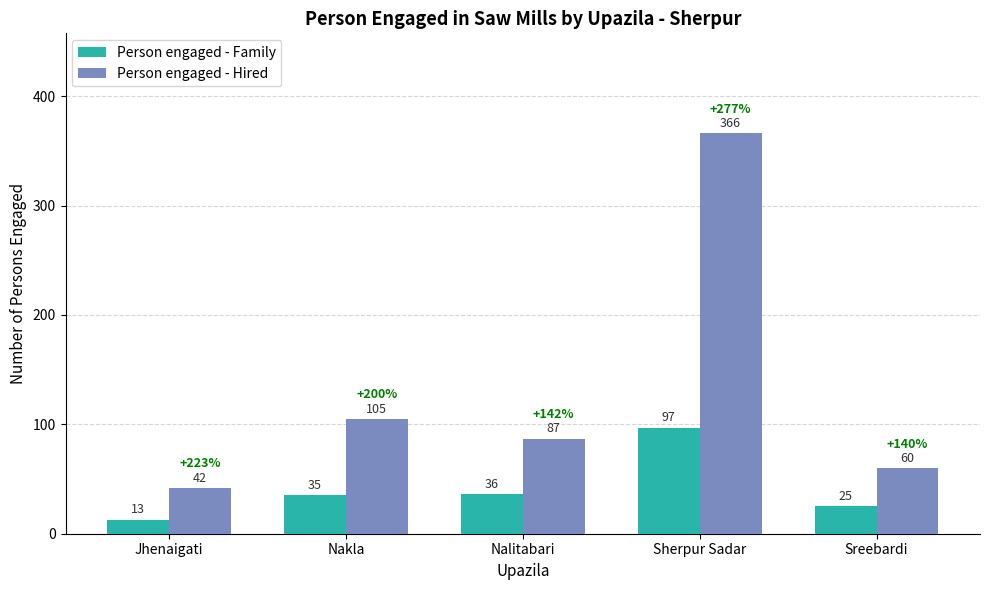

Reading left to right, list all the values displayed in this chart.

Person engaged - Family: Jhenaigati=13	Nakla=35	Nalitabari=36	Sherpur Sadar=97	Sreebardi=25
Person engaged - Hired: Jhenaigati=42	Nakla=105	Nalitabari=87	Sherpur Sadar=366	Sreebardi=60